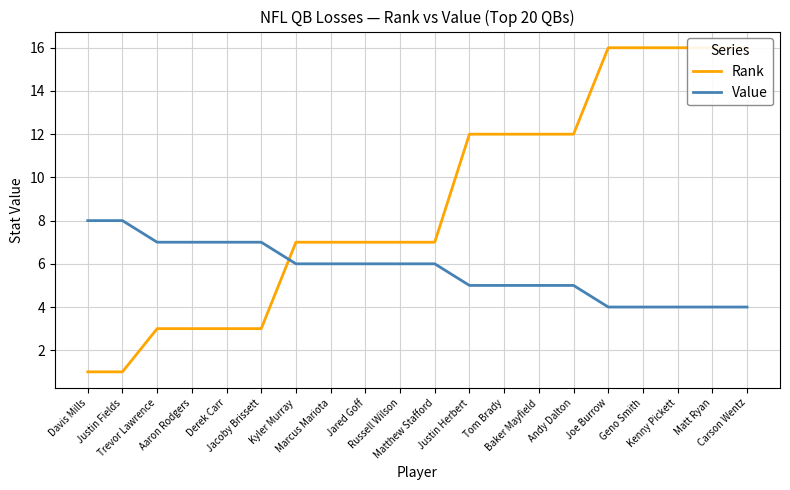

How many lines are shown in the chart?

2